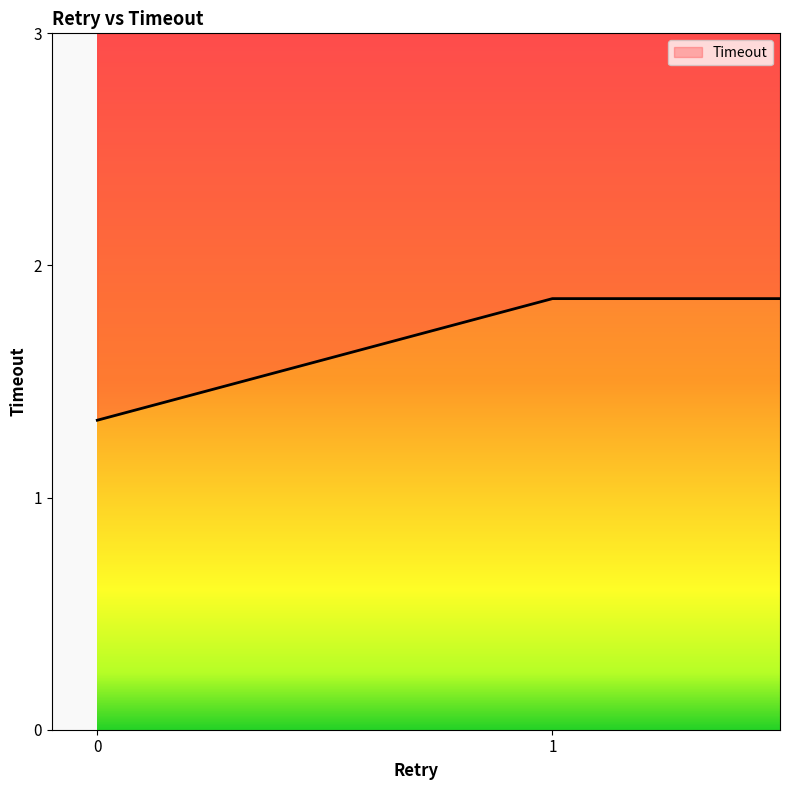

True or false: the data has more than 1 interior local peaks.

False